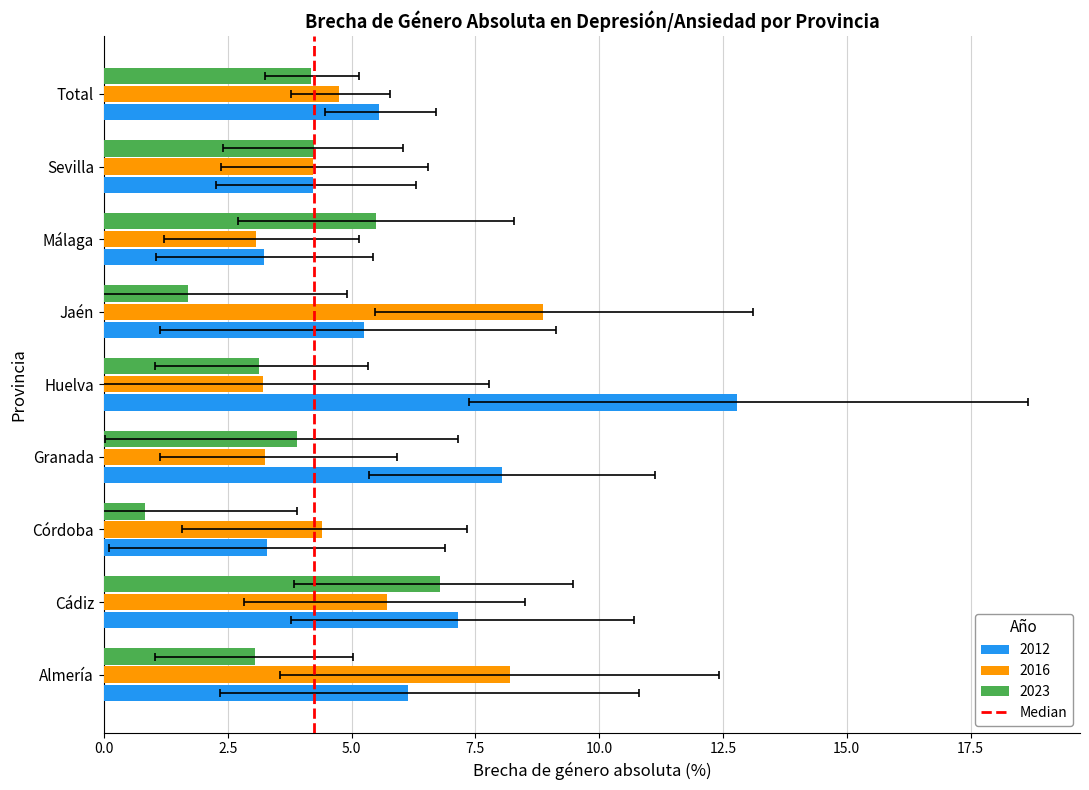

What value does the data have at 2.5?

1